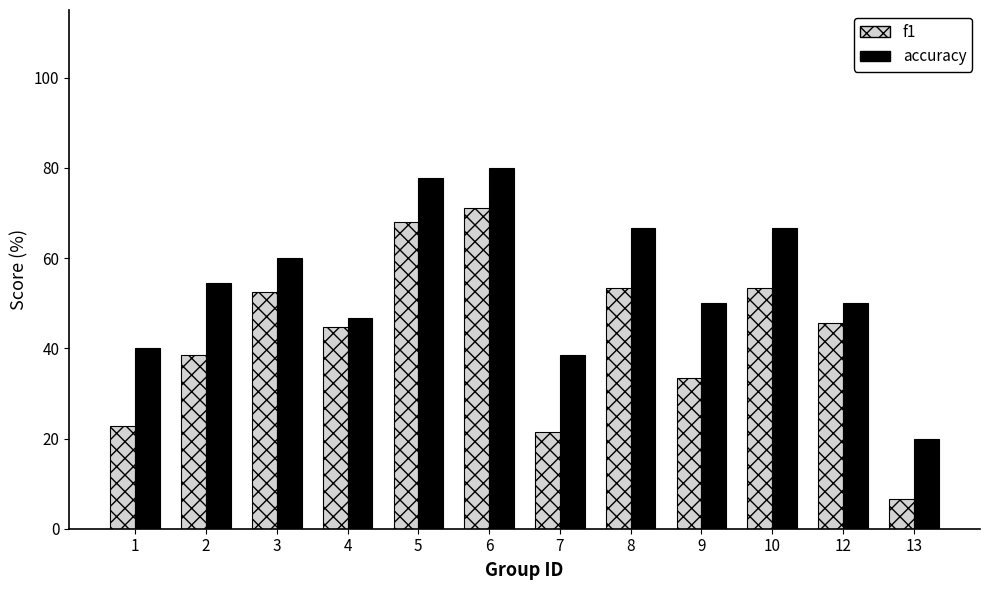

Reading left to right, what are all the values shown in this chart?

f1: 22.9	38.5	52.4	44.8	68.1	71.1	21.4	53.3	33.3	53.3	45.7	6.7
accuracy: 40.0	54.5	60.0	46.7	77.8	80.0	38.5	66.7	50.0	66.7	50.0	20.0